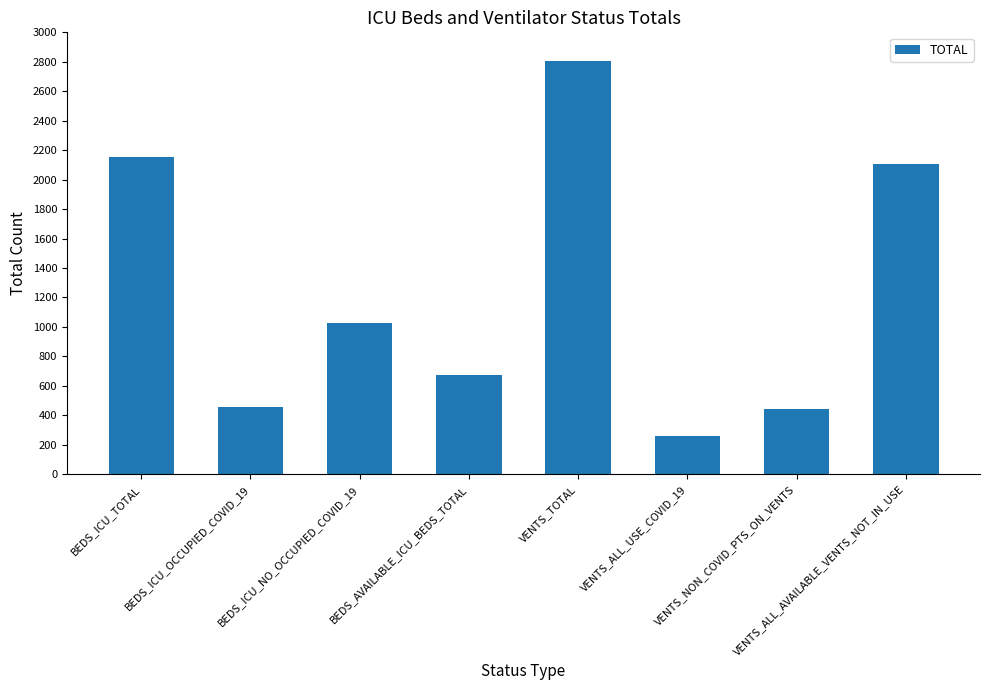

True or false: the data shows 734 at VENTS_NON_COVID_PTS_ON_VENTS.

False